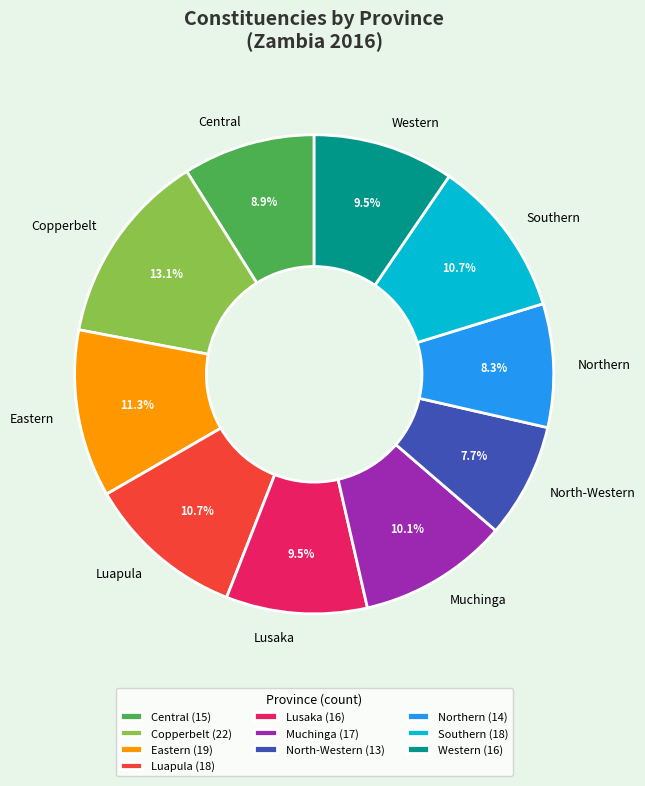

Approximately how many times larger is the value at Luapula compared to Copperbelt?

0.8